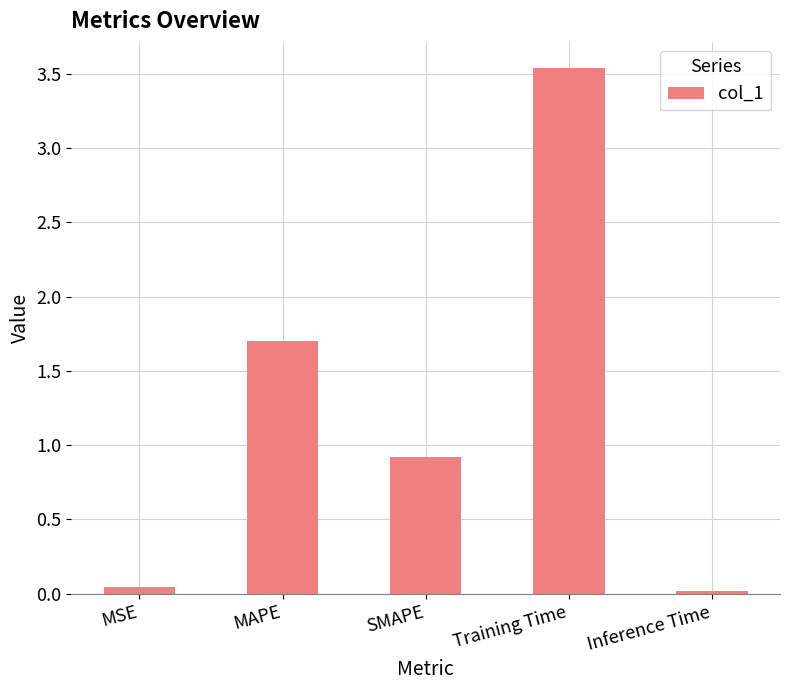

The value at Training Time is 1.7. True or false?

False